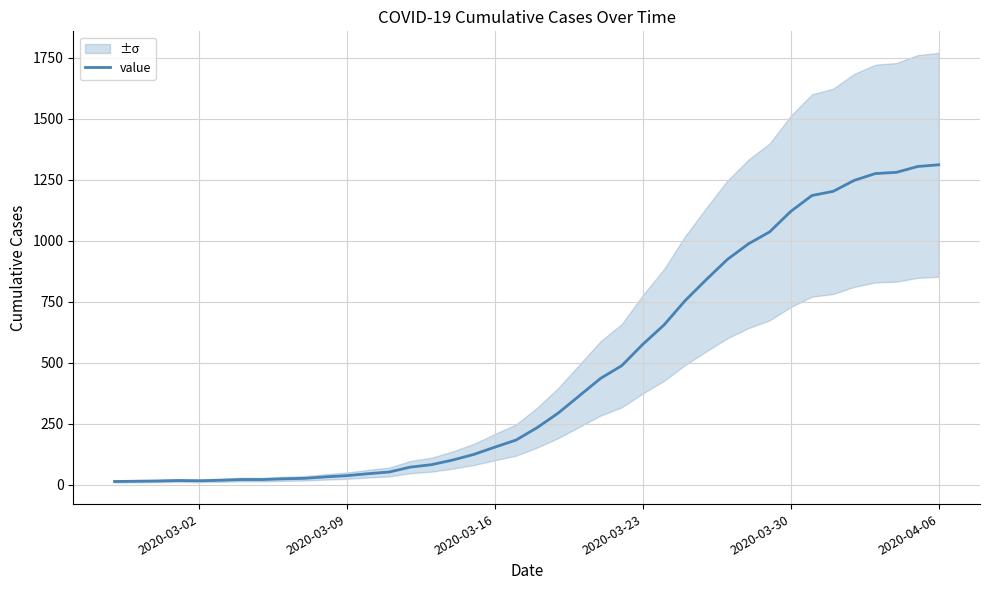

What is the highest value of the value series?

1312